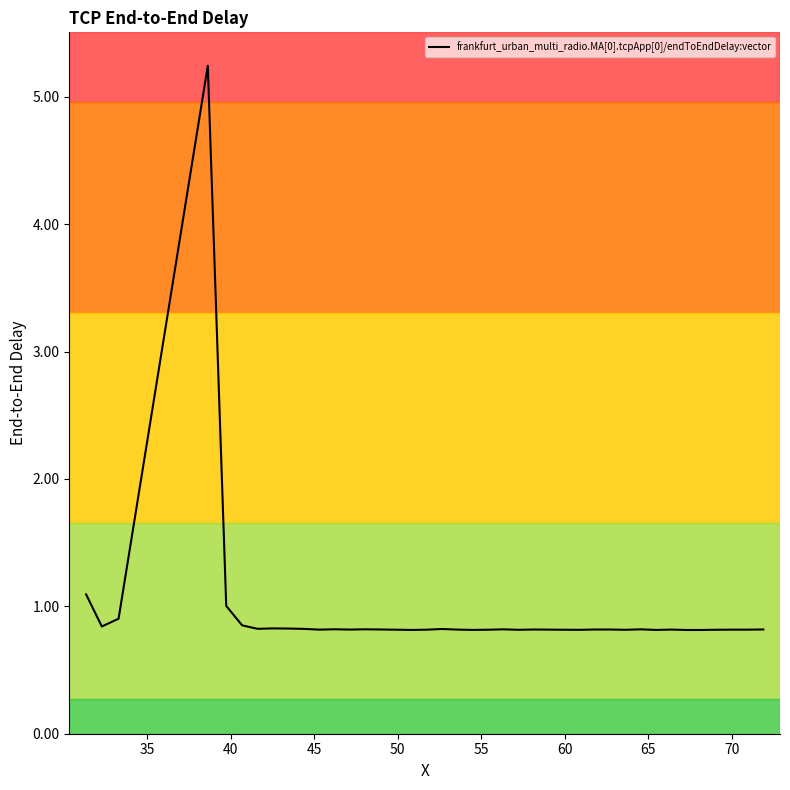

What is the minimum value shown in the chart?

0.8